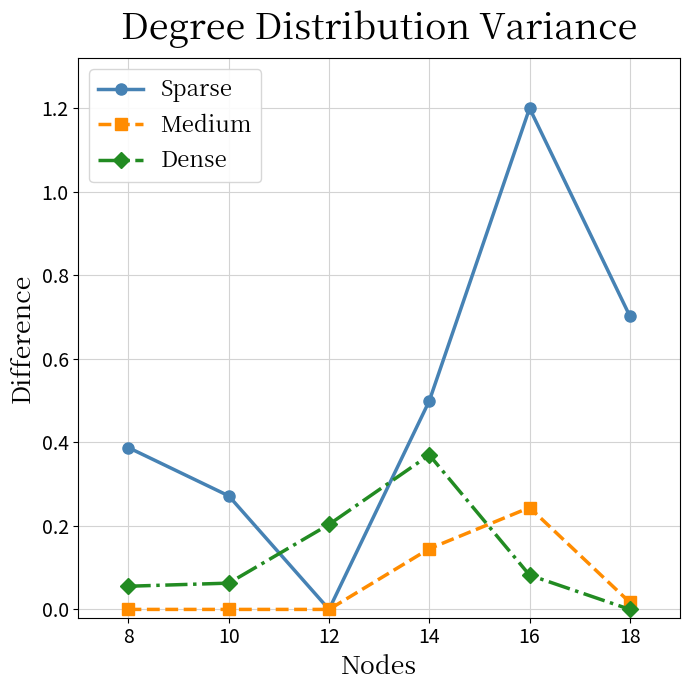

True or false: Dense has a value of 0.0 at 8.

False